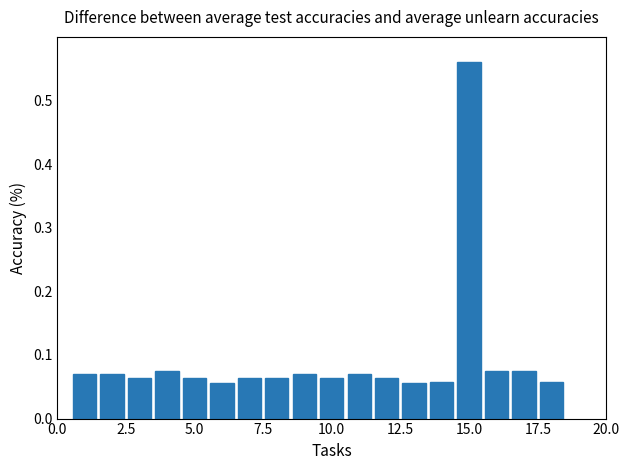

What is the difference between the maximum and second lowest values?

0.5